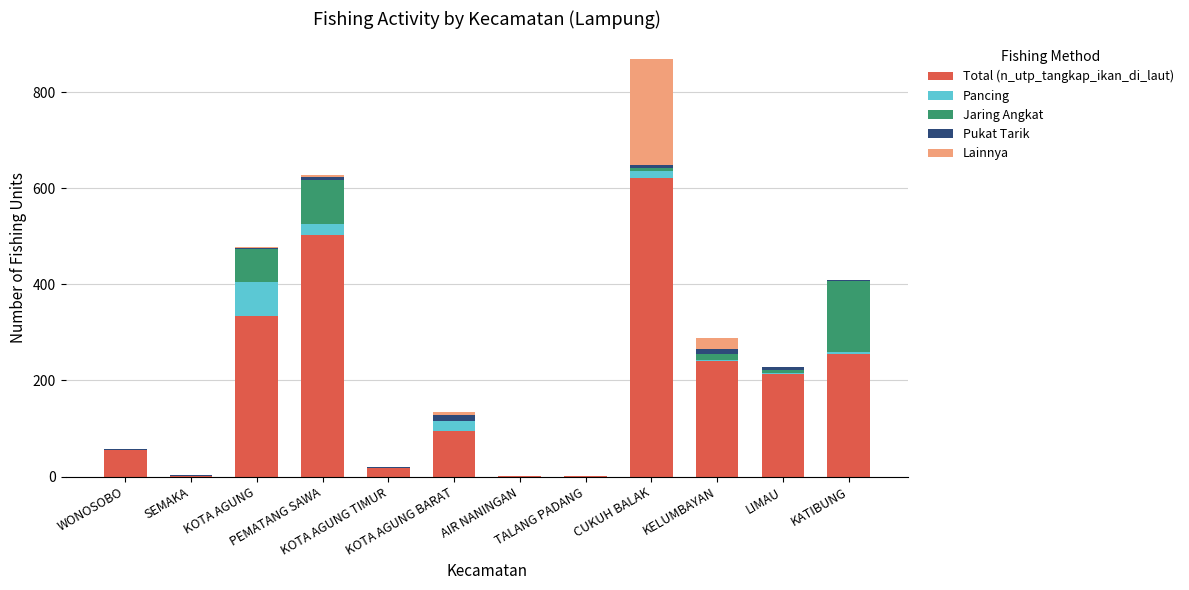

What is the highest value of the Total (n_utp_tangkap_ikan_di_laut) series?

621